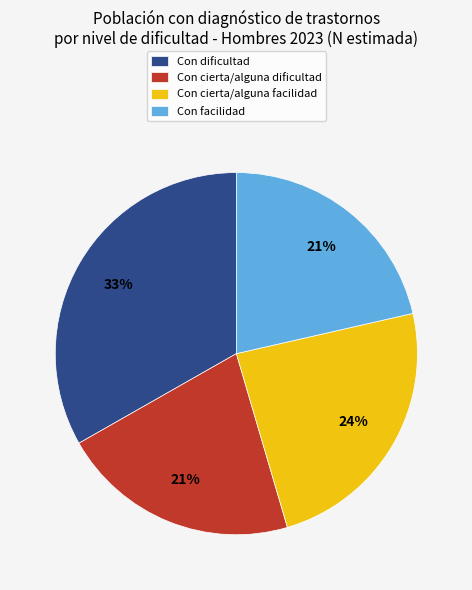

True or false: Con dificultad accounts for 33% of the total.

True